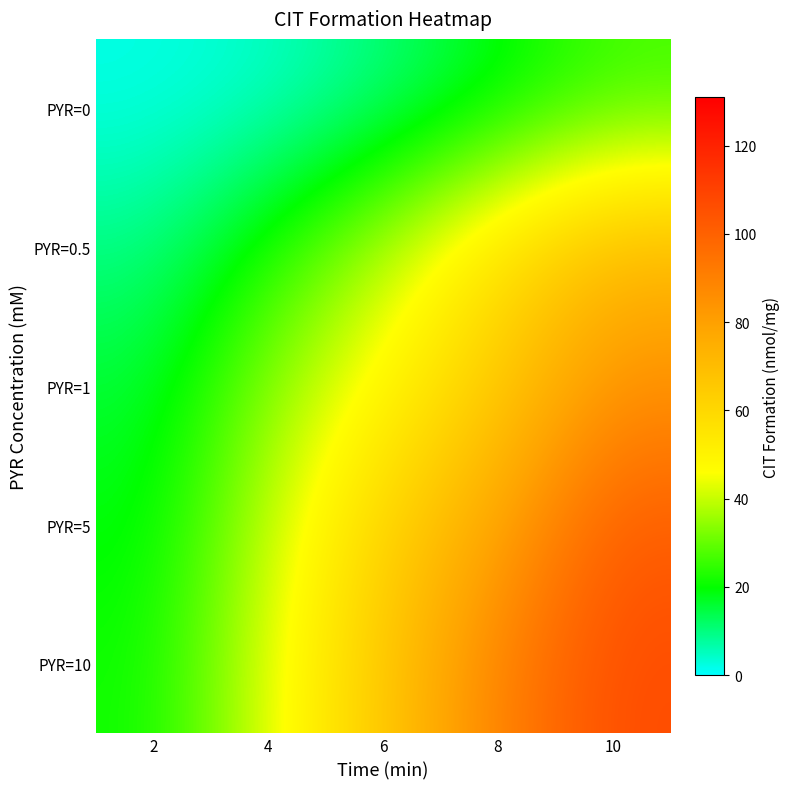

Reading right to left, what are all the values shown in this chart?

PYR=0: 10=26.0	8=18.0	6=10.0	4=4.0	2=2.0
PYR=0.5: 10=71.8	8=56.2	6=38.0	4=22.4	2=9.4
PYR=1: 10=84.7	8=64.8	6=48.4	4=33.5	2=15.7
PYR=5: 10=102.0	8=78.2	6=61.8	4=39.1	2=18.5
PYR=10: 10=107.0	8=89.5	6=66.0	4=42.6	2=20.8